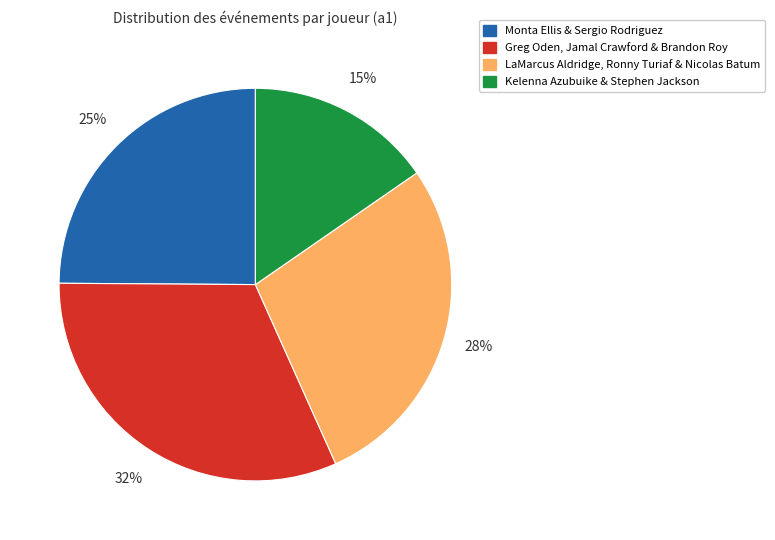

How many segments does this pie chart have?

4